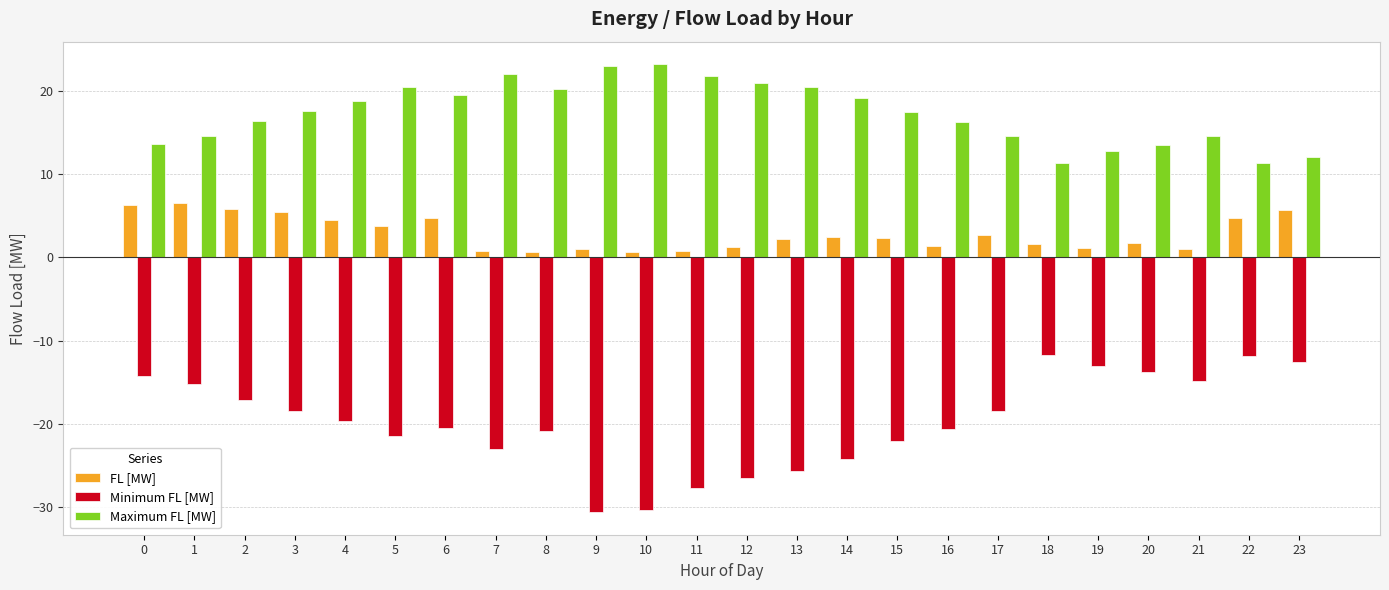

What is the difference between the highest and lowest values at 2?

33.5